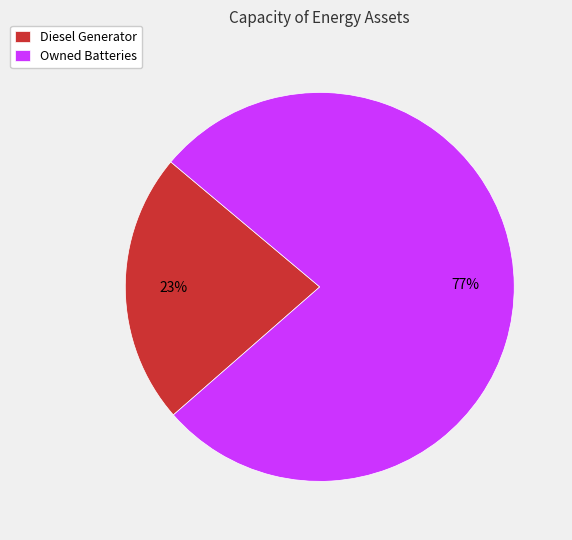

What is the smallest slice in the pie chart?

Diesel Generator